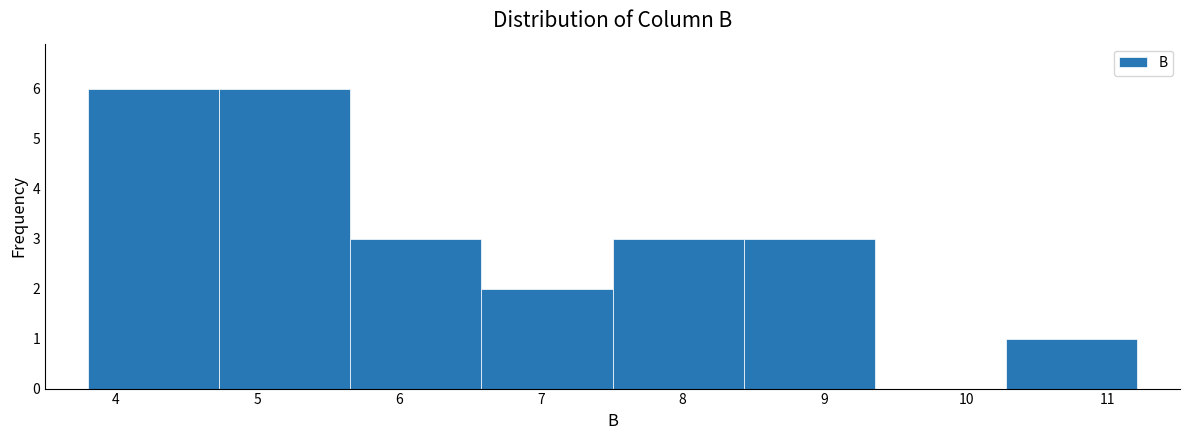

Reading left to right, list every bar in this chart as the range it spans on the x-axis followed by its height. Neither the bar edges nor the heights are printed on the chart, so give them approximately, as read against the axes.

3.8 to 4.7: 6
4.7 to 5.7: 6
5.7 to 6.6: 3
6.6 to 7.5: 2
7.5 to 8.4: 3
8.4 to 9.4: 3
9.4 to 10.3: 0
10.3 to 11.2: 1